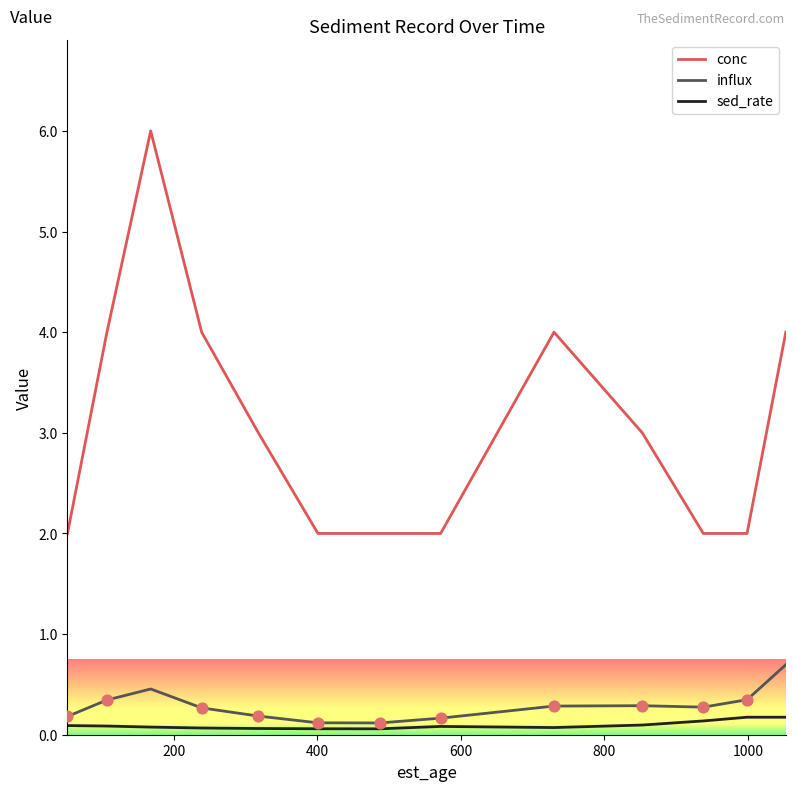

Which series has the largest total across all categories?

conc